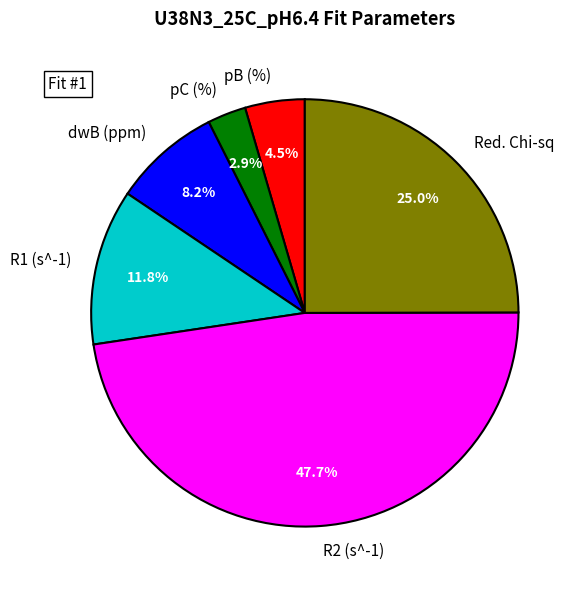

What percentage do Red. Chi-sq and pB (%) together represent?

29.5%